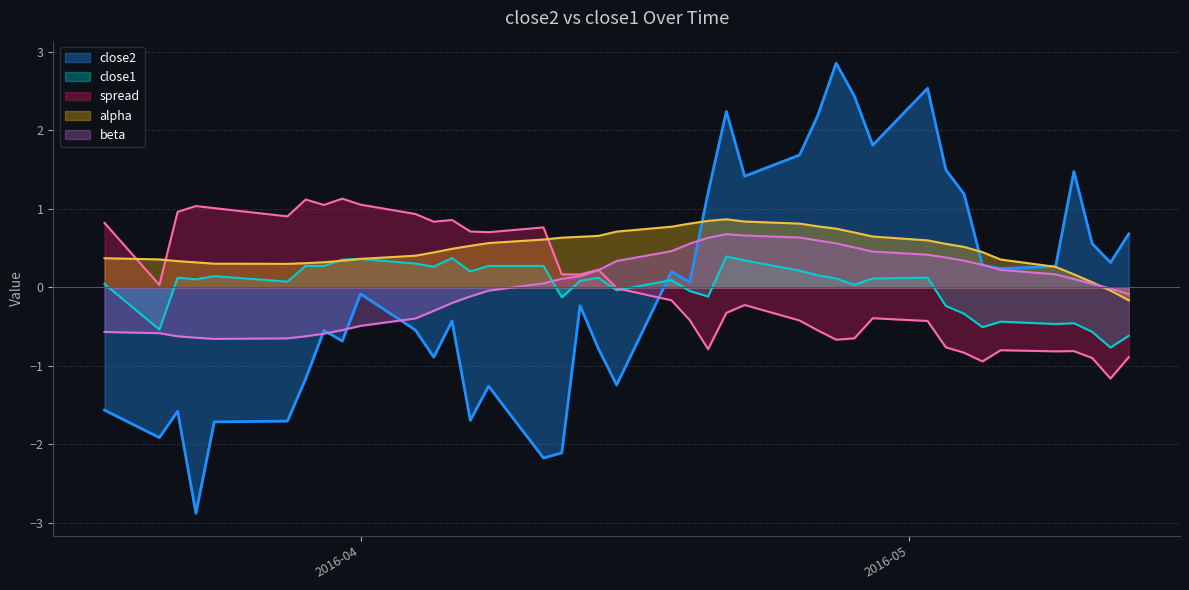

The close1 series shows 0.1 at 2016-04-08. True or false?

False